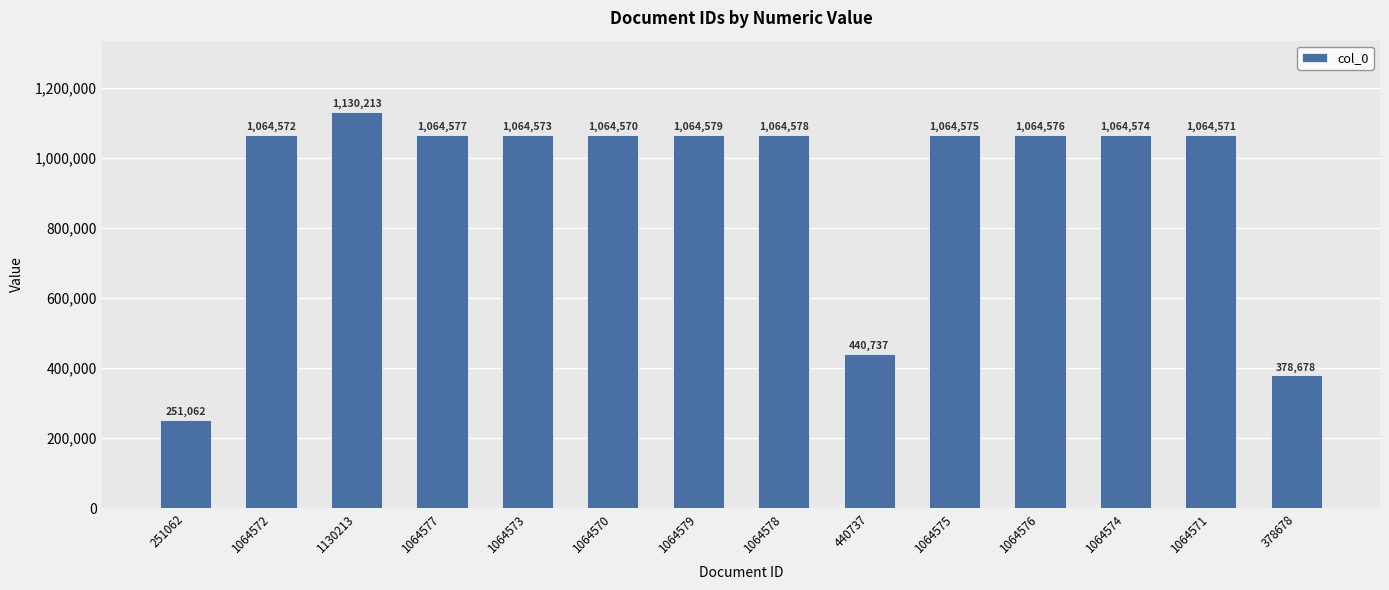

What is the sum of the values at 1064577 and 1064573?

2129150